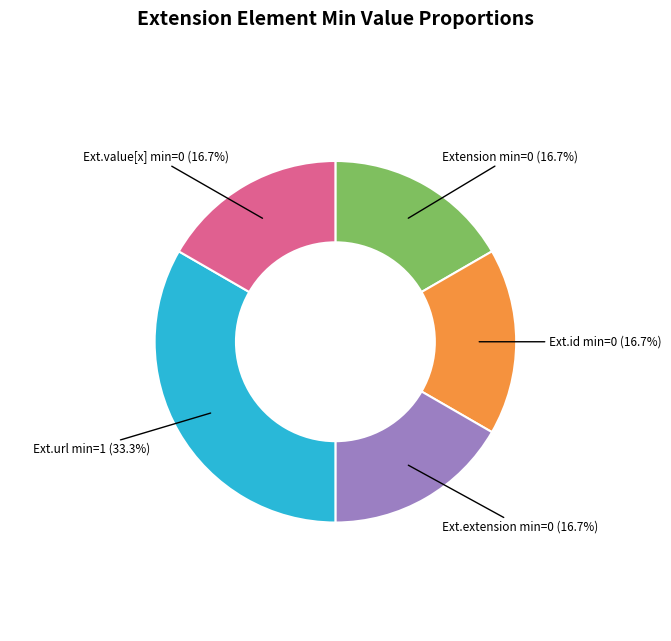

Does any single category account for the majority?

No